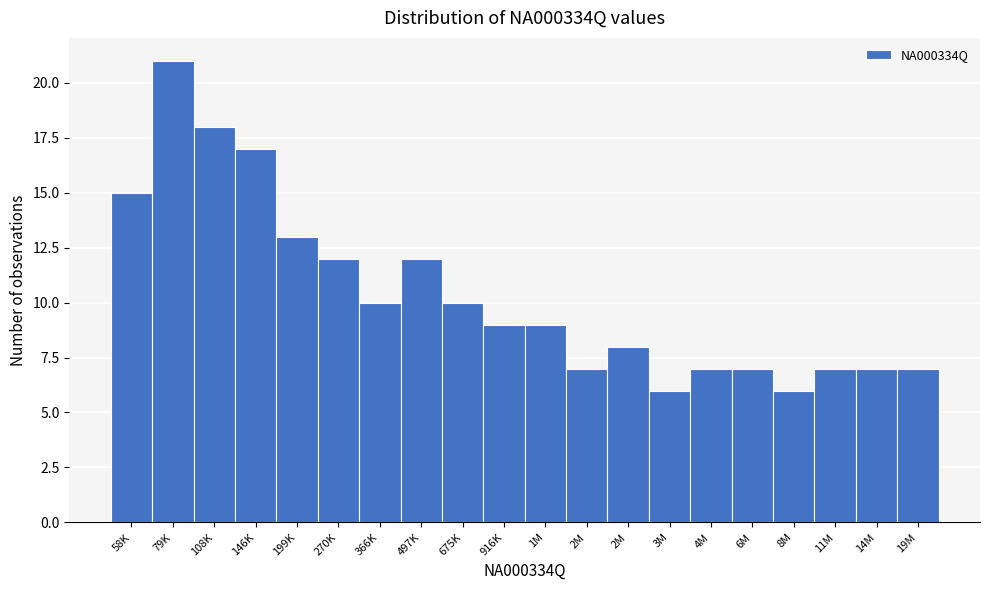

Count the number of categories in the chart.

20